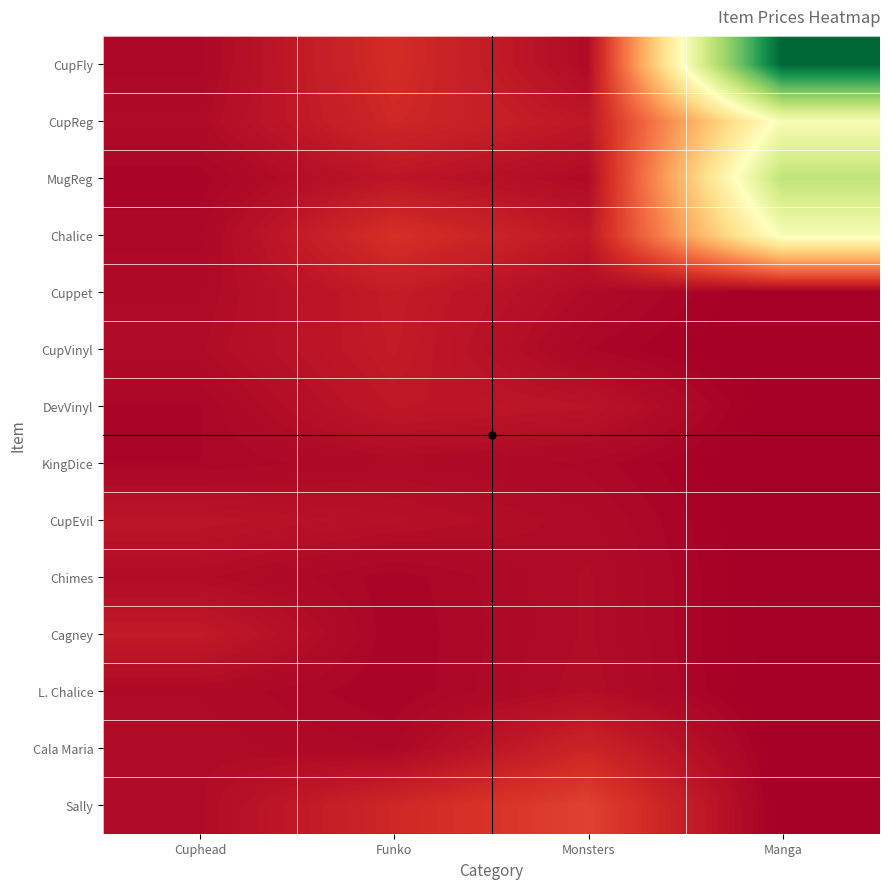

At how many categories does at least one series exceed 104?

1